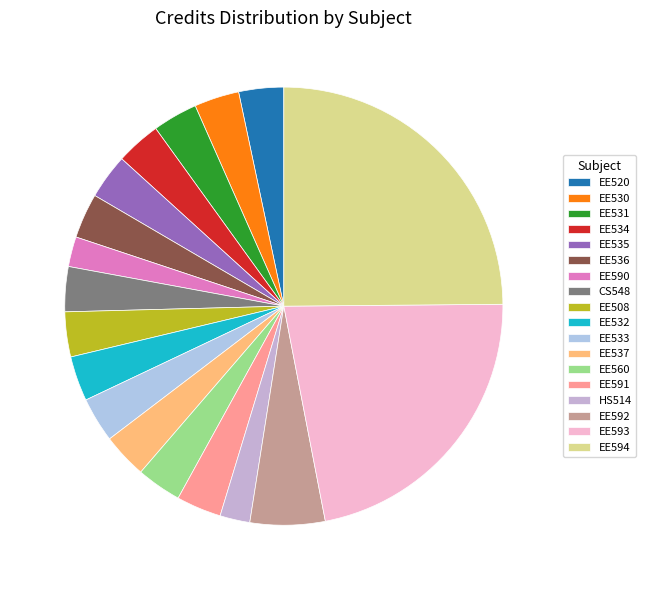

To the nearest percent, what is the average slice percentage?

6%